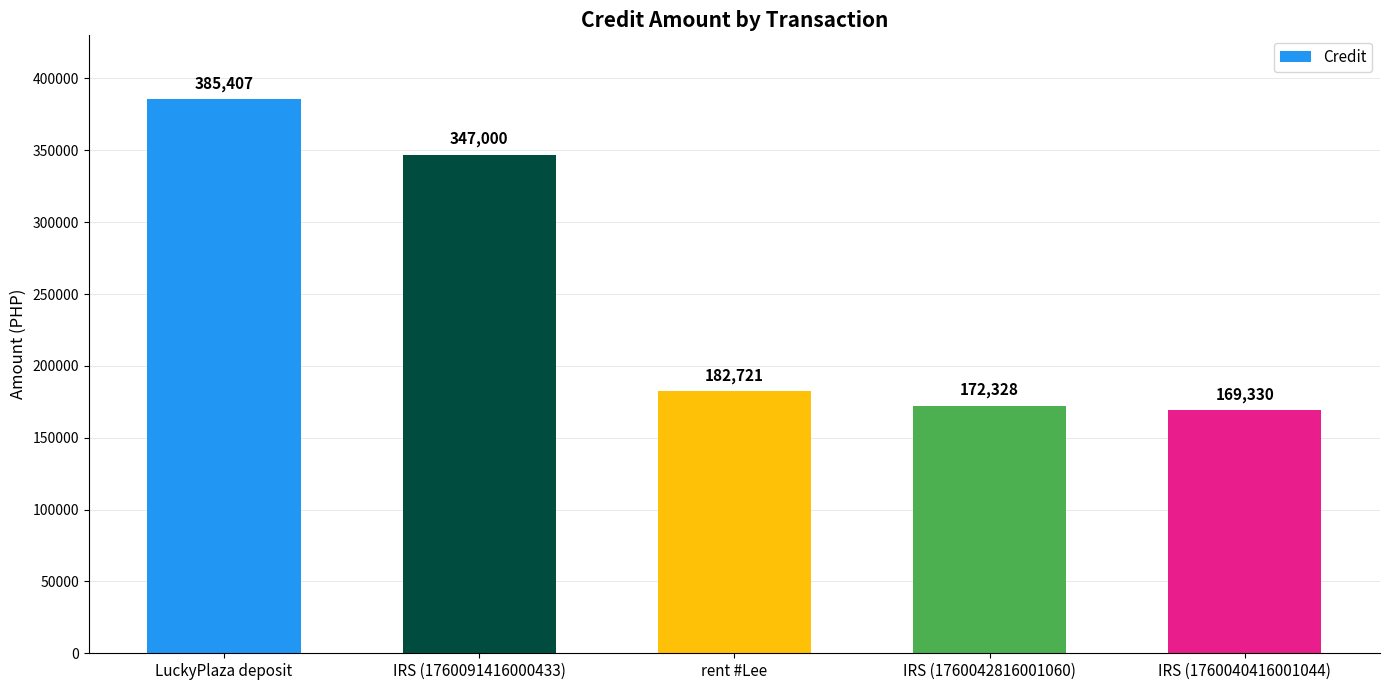

What is the value of the 5th bar from the left?

169330.5